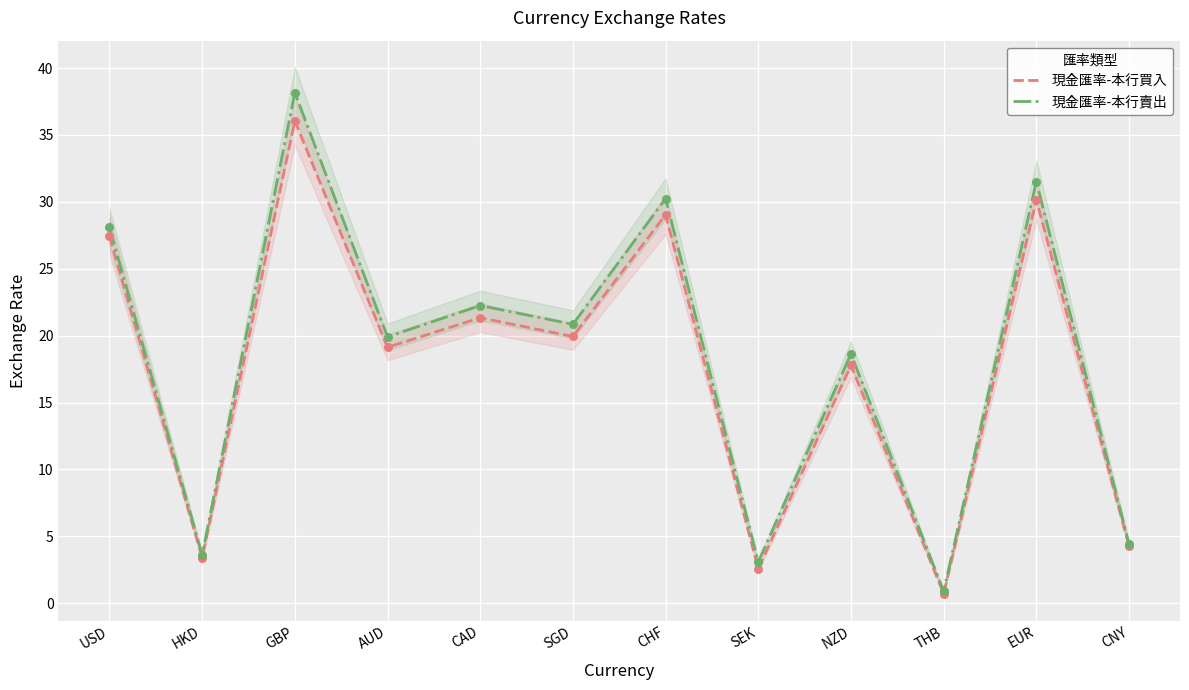

Is the value of 現金匯率-本行買入 at SEK greater than the value of 現金匯率-本行賣出 at SEK?

No